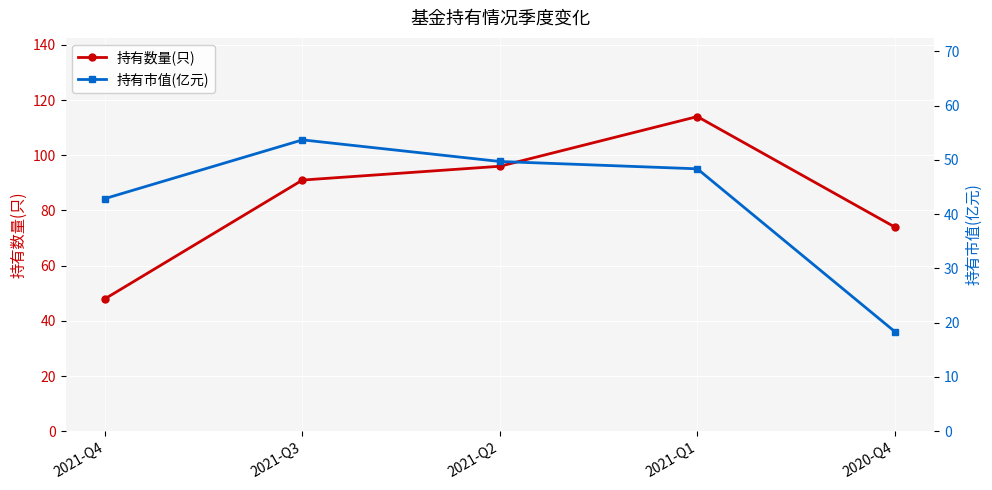

True or false: 持有数量(只) and 持有市值(亿元) intersect in this chart.

False